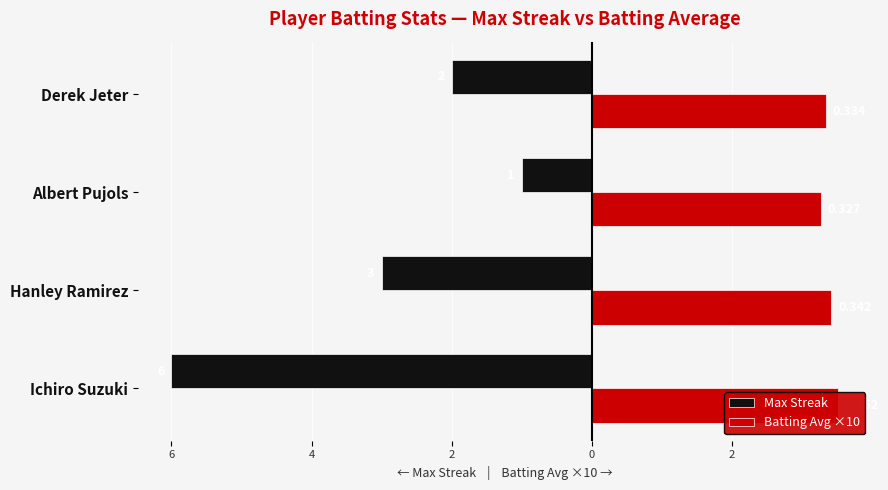

How many data points in Max Streak are above -2?

1